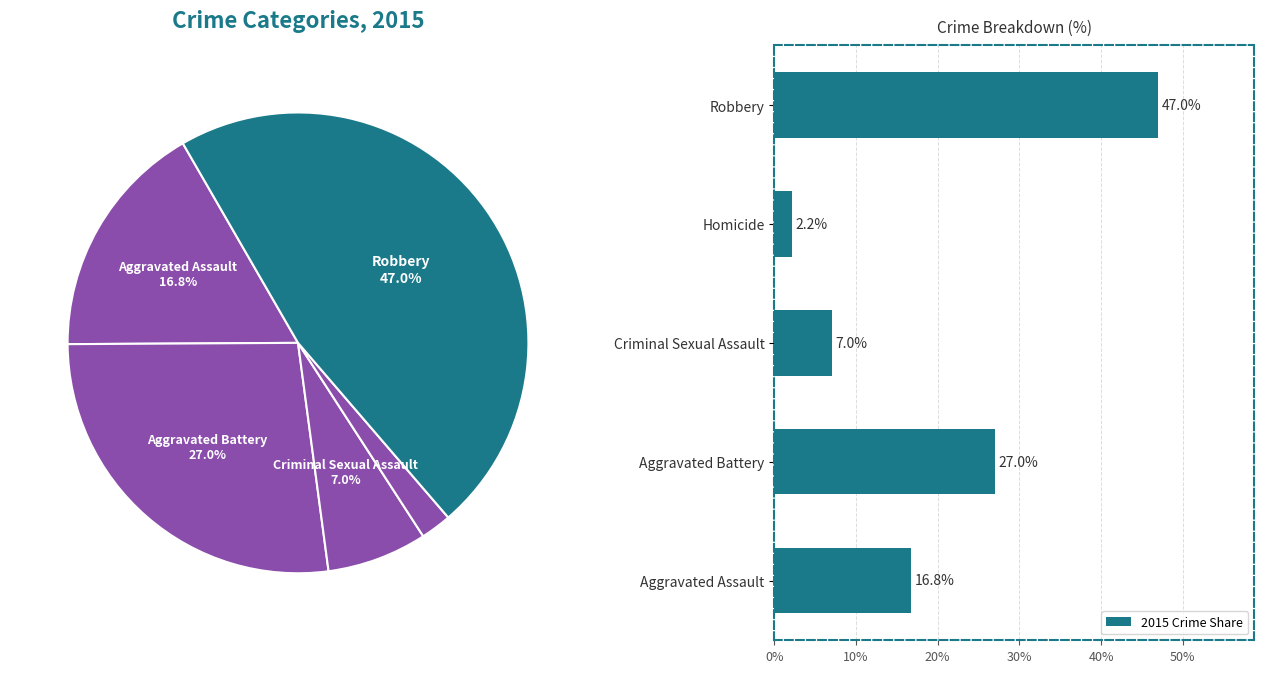

Where is 2015 Crime Share nearest to the value 24?

Aggravated Battery